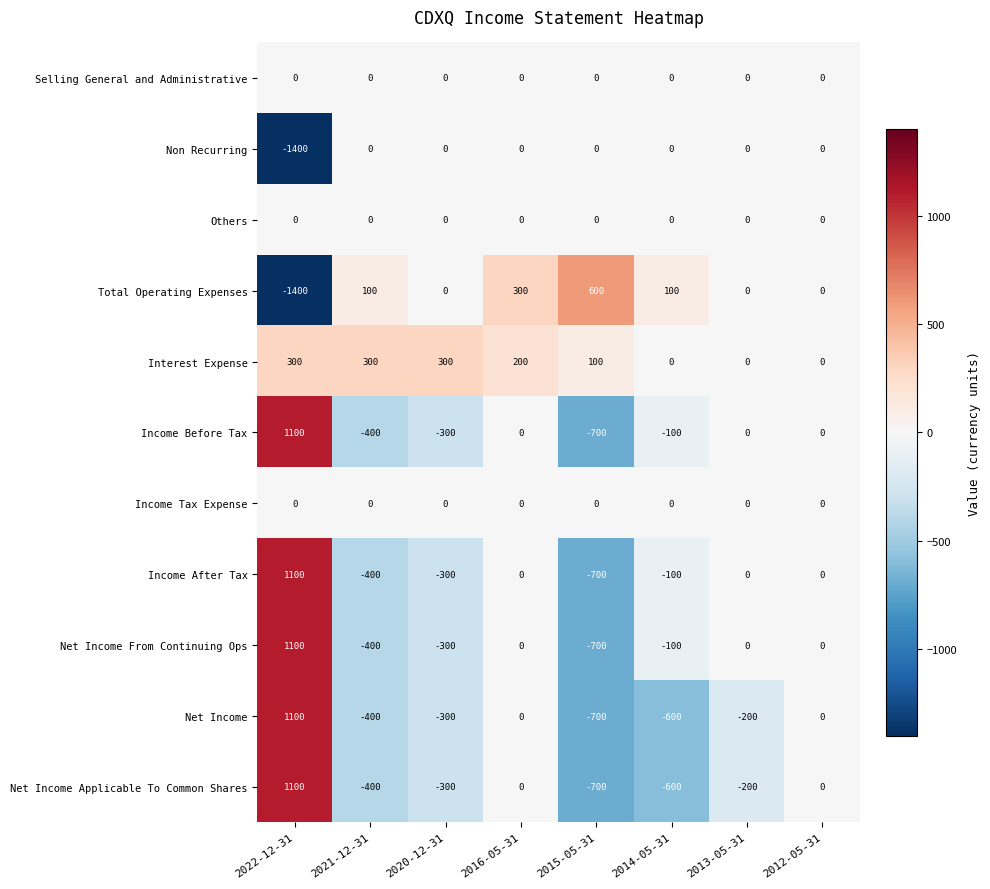

Is it true that Income After Tax equals 0 at 2016-05-31?

True